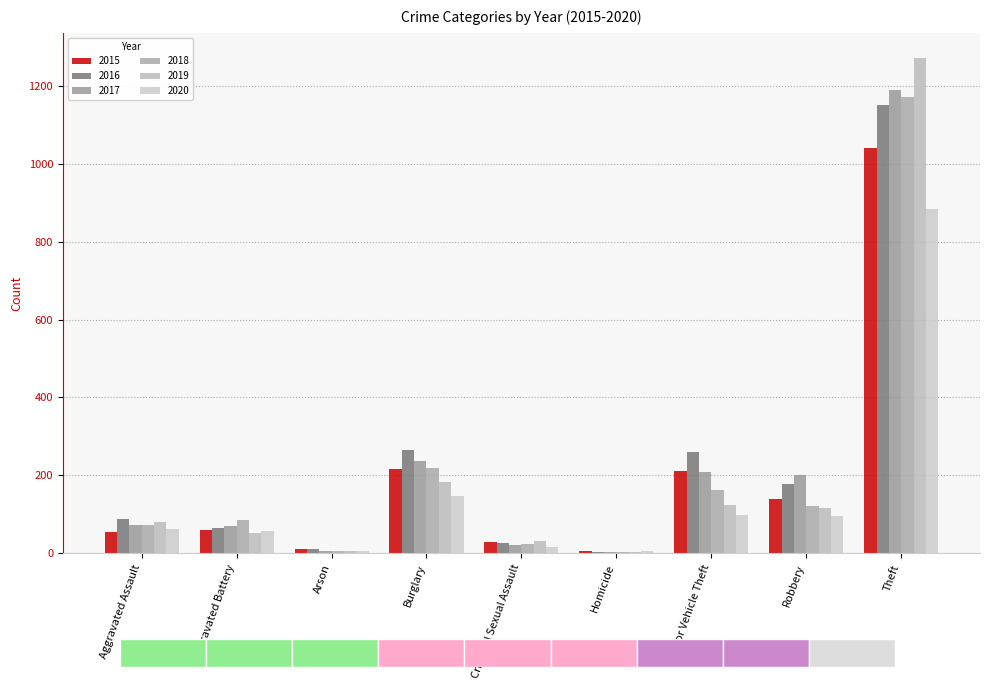

How many data points in 2020 are above 62?

4